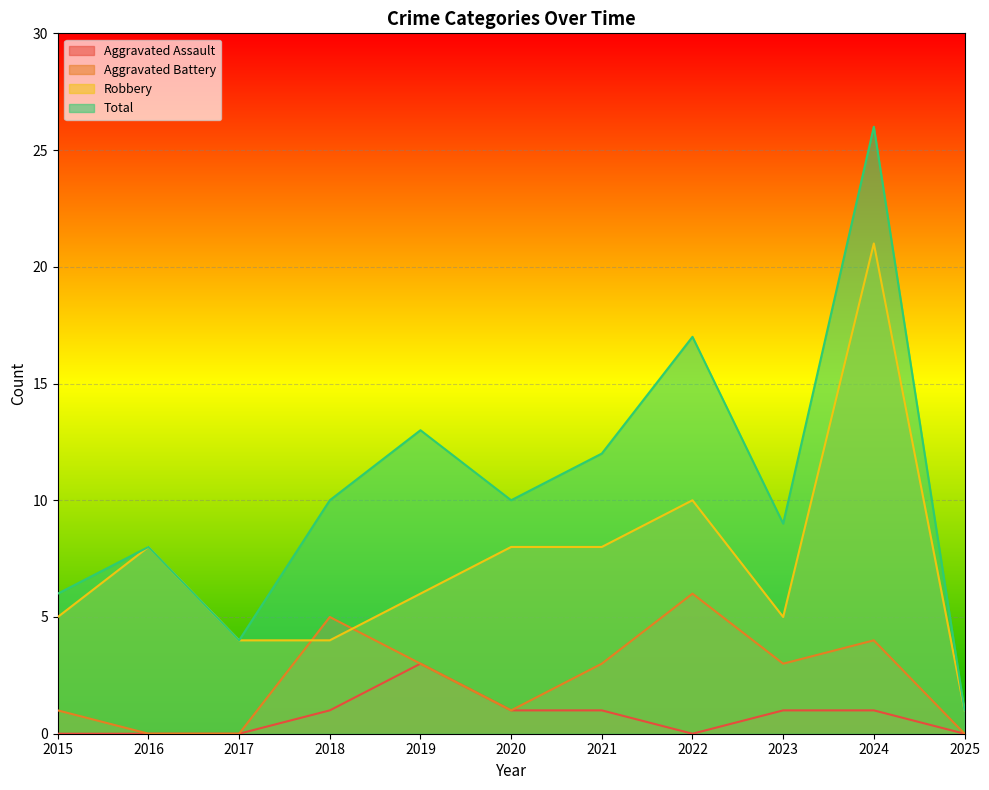

The value of Aggravated Assault at 2018 is 1. True or false?

True